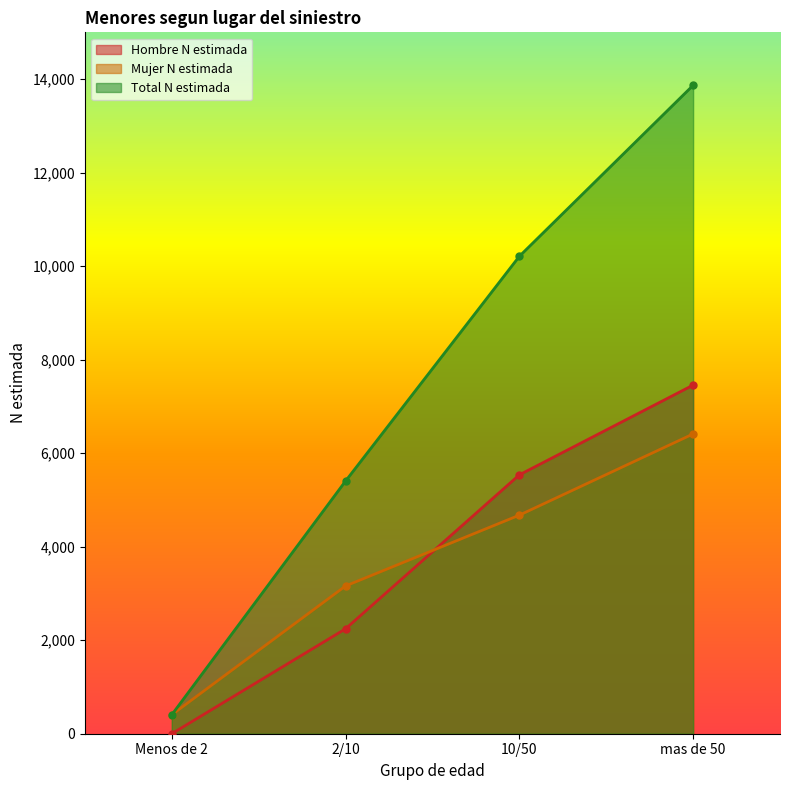

At 2/10, list the series in order from smallest to largest.

Hombre N estimada, Mujer N estimada, Total N estimada